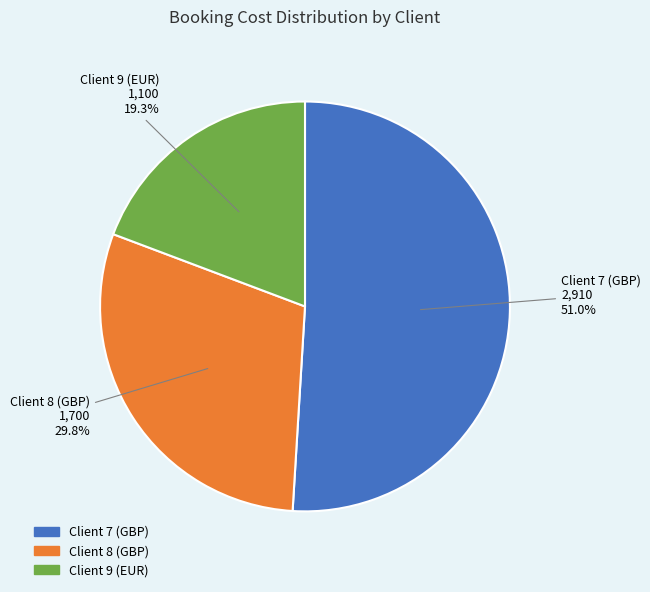

To the nearest percent, what is the average slice percentage?

33%